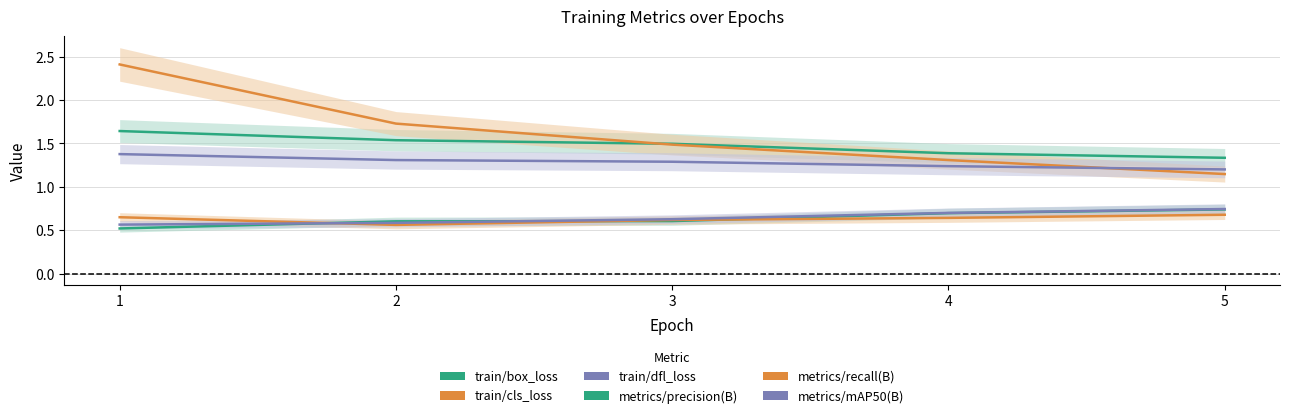

What is the difference between the maximum and minimum values in the metrics/mAP50(B) series?

0.2